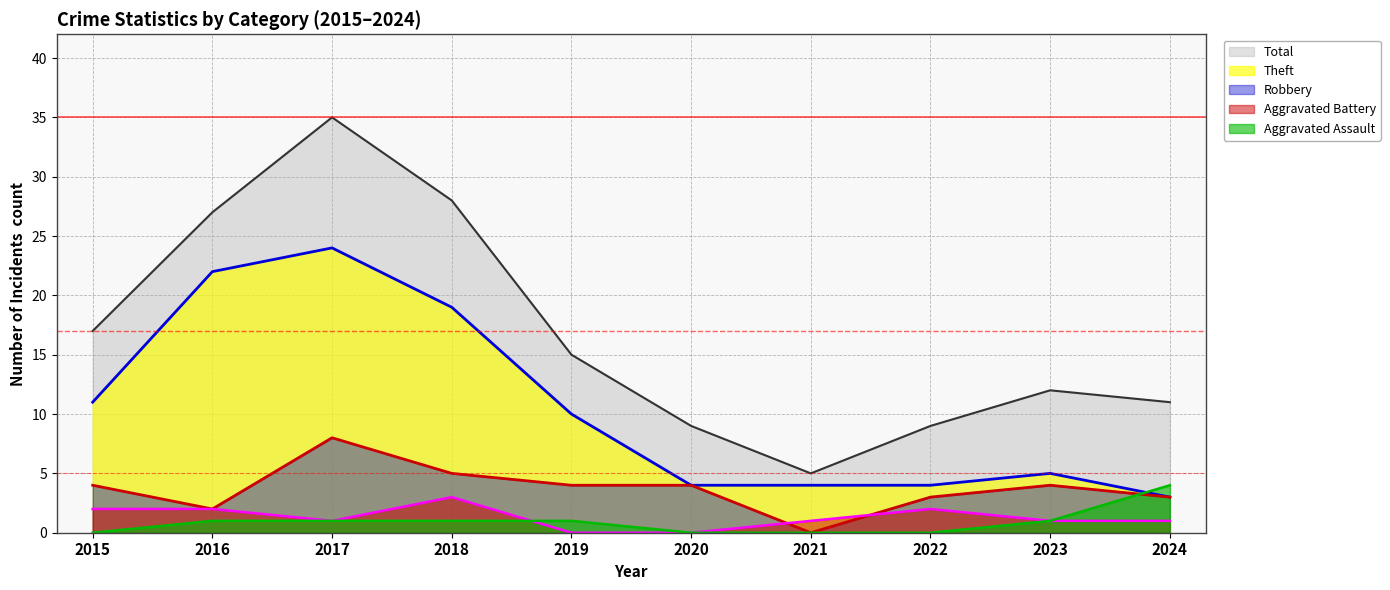

Read the Theft value at 2017, to the nearest 5.

25